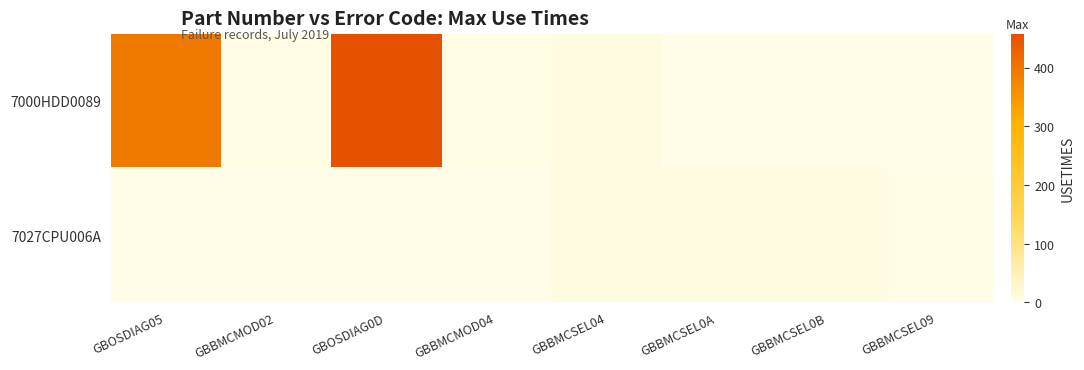

Which series has the widest spread of values?

7000HDD0089